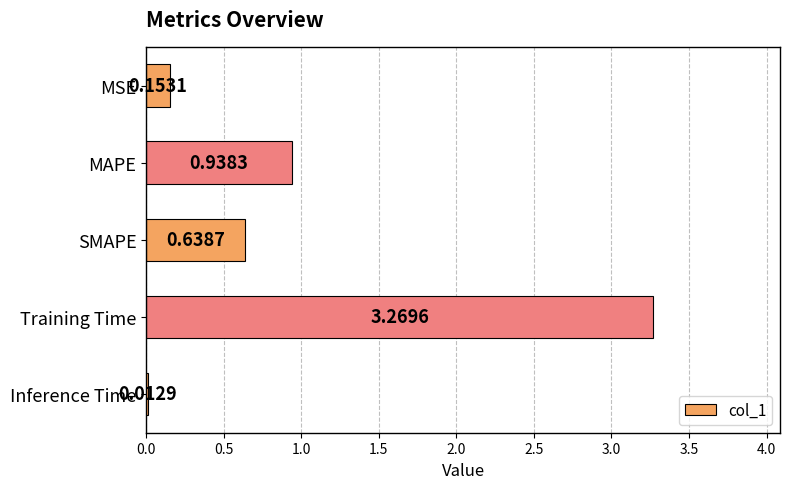

What is the label of the 2nd bar from the top?

MAPE